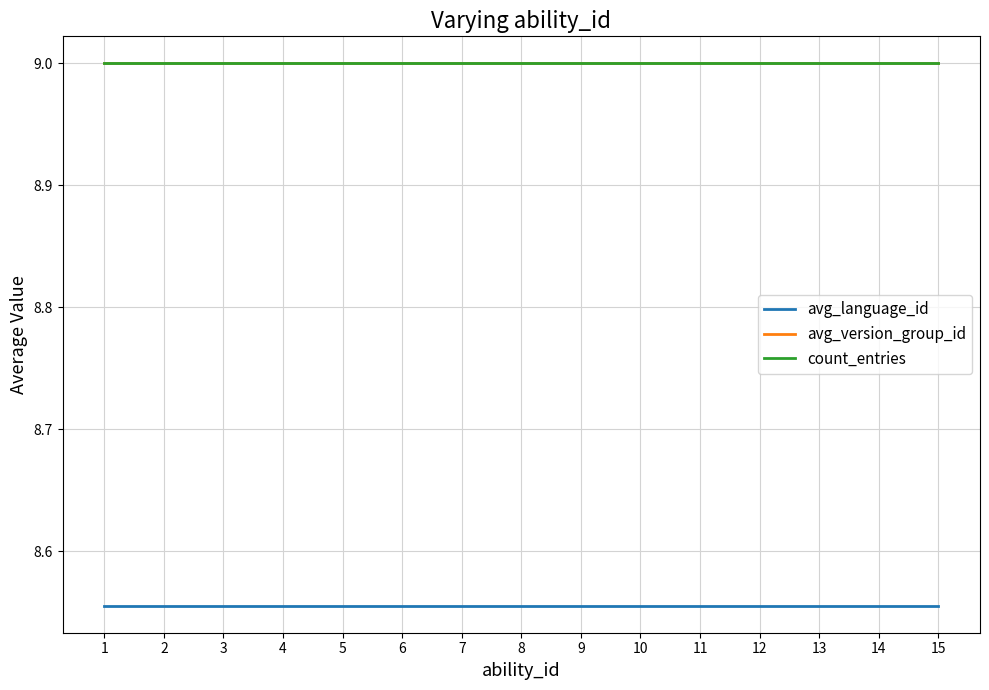

Is this an area chart (filled region under the line)?

No